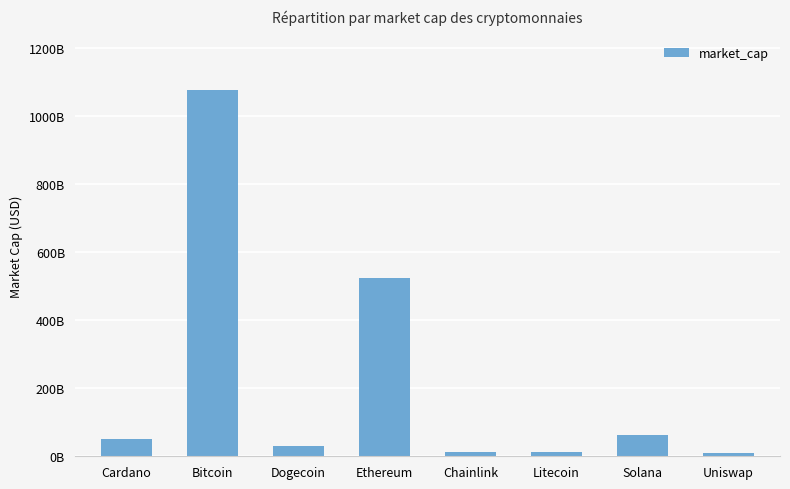

Are the bars horizontal?

No